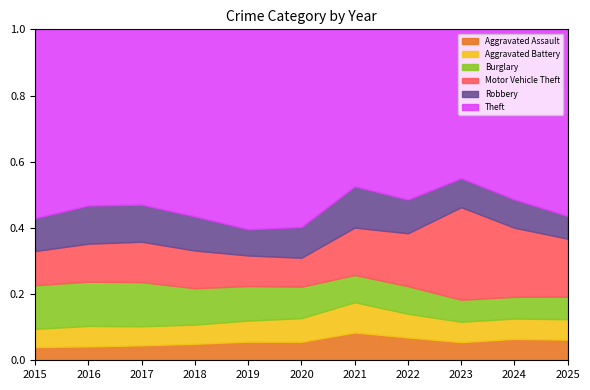

Reading left to right, extract all data points from this chart.

Aggravated Assault: 415	493	602	575	620	614	646	663	753	807	647
Aggravated Battery: 570	728	765	670	699	784	701	687	844	763	641
Burglary: 1367	1574	1777	1269	1147	1044	633	802	915	818	708
Motor Vehicle Theft: 1069	1352	1624	1315	1017	962	1101	1534	3840	2600	1818
Robbery: 1032	1359	1492	1191	872	1023	959	980	1206	1067	714
Theft: 5911	6261	7053	6527	6645	6561	3643	4940	6175	6400	5853